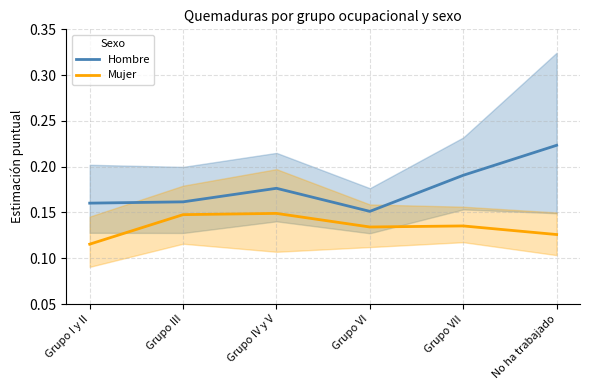

Read the Mujer value at Grupo IV y V.

0.1